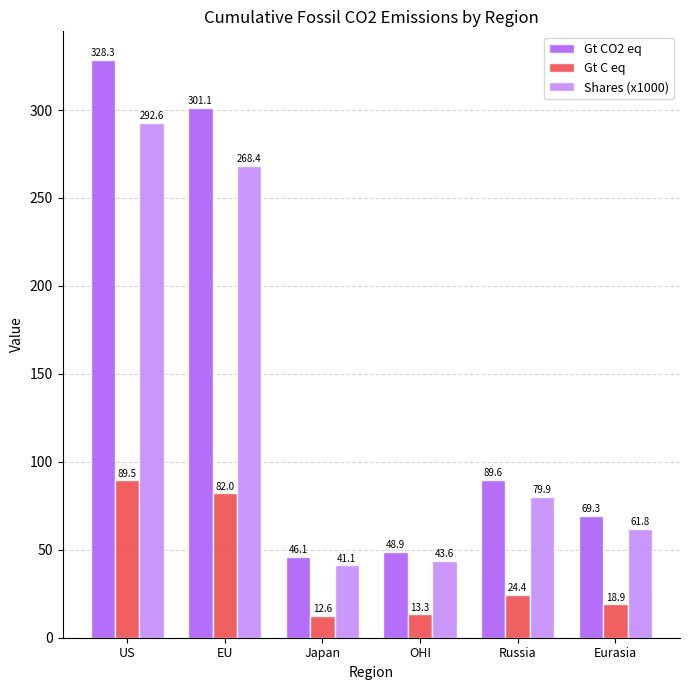

True or false: Gt CO2 eq has a value of 225.5 at US.

False